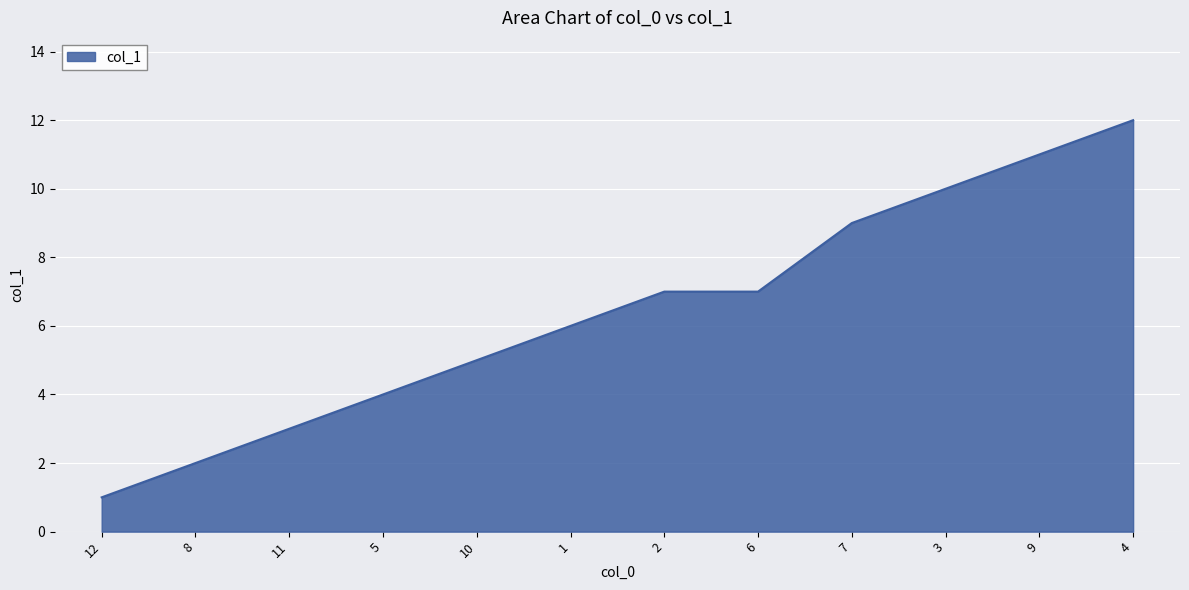

What is the minimum value shown in the chart?

1